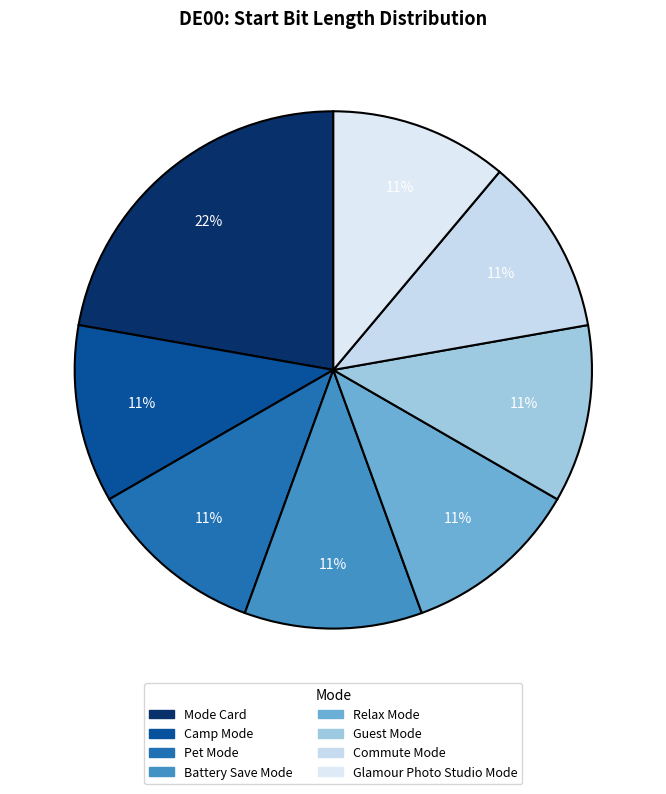

Is the sum of Camp Mode and Mode Card greater than half?

No